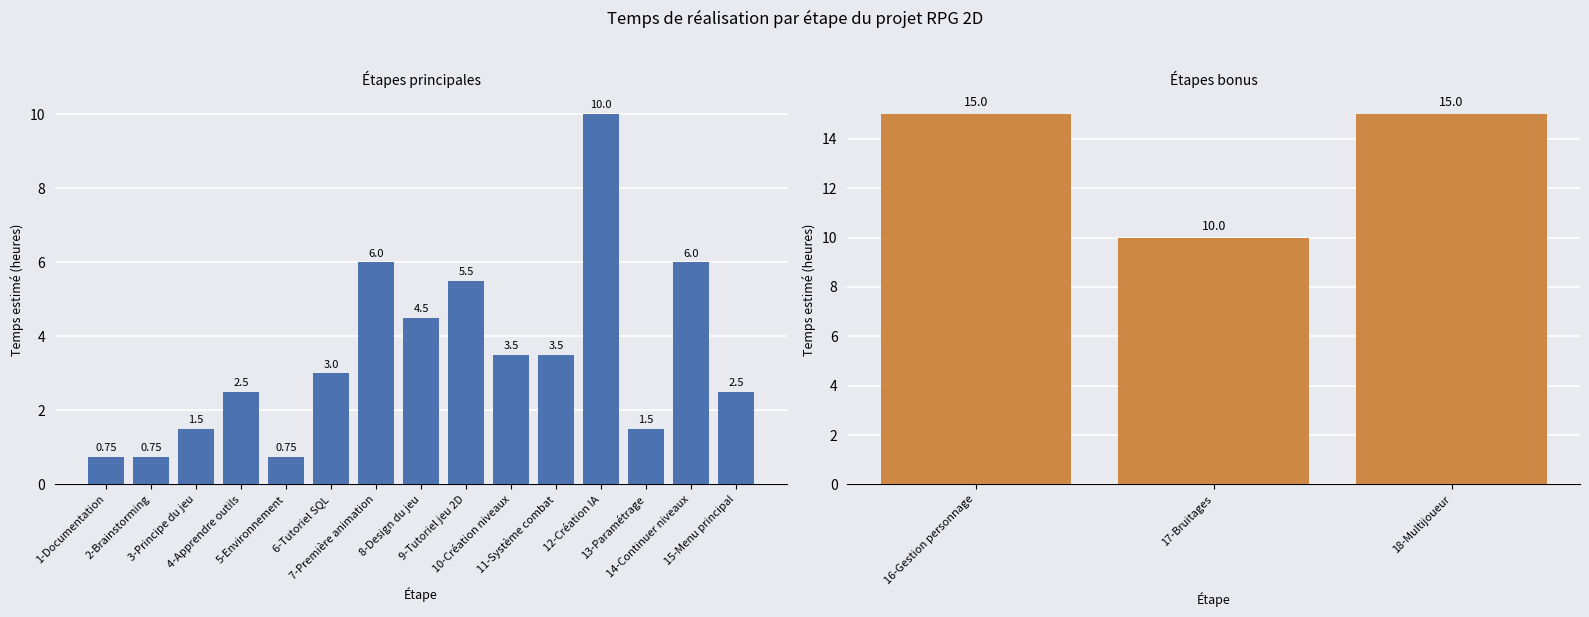

True or false: Temps de réalisation (heures min) has a value of 1.1 at 10-Création niveaux.

False